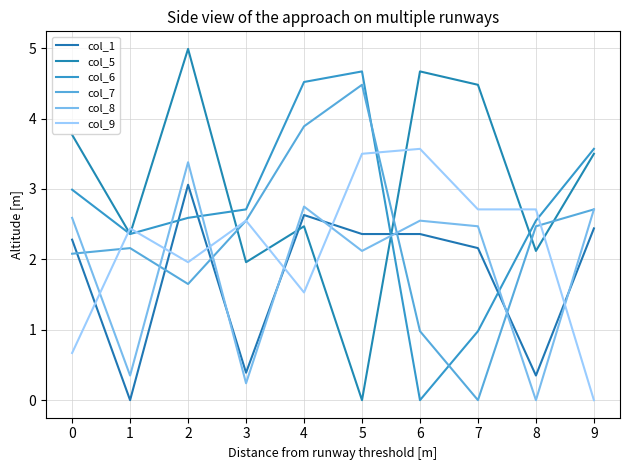

What is the difference between the maximum and minimum values in the col_7 series?

4.5